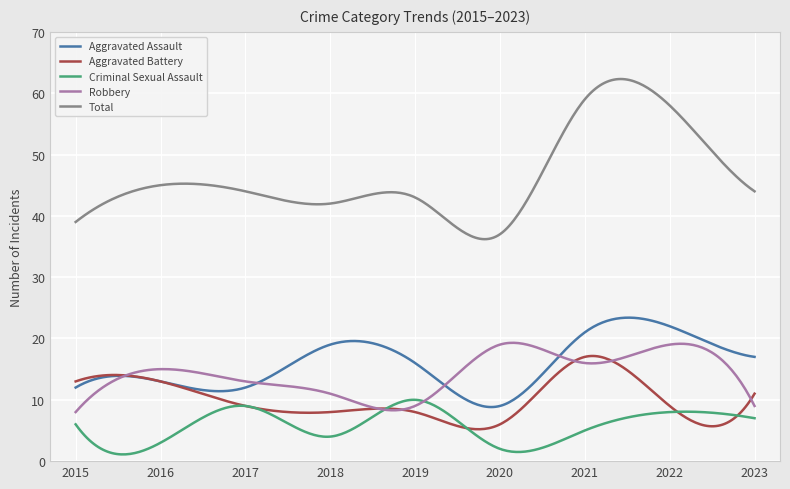

What is the lowest value of the Criminal Sexual Assault series?

1.1